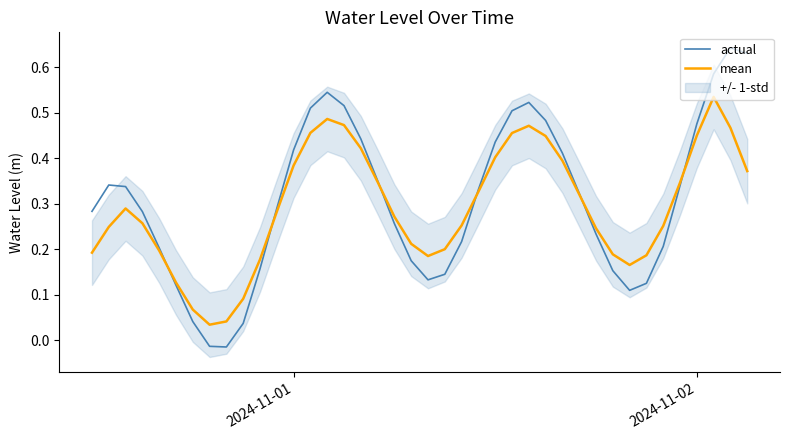

True or false: mean has more than 0 interior local peaks.

True